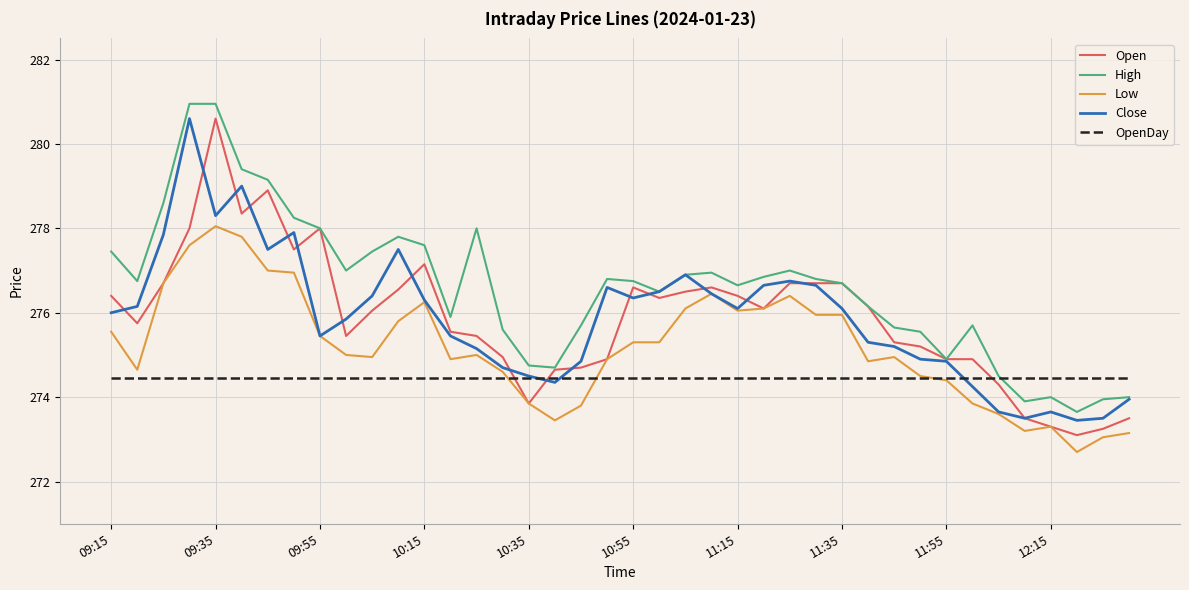

After their last crossing, which series has the higher values: OpenDay or Open?

OpenDay